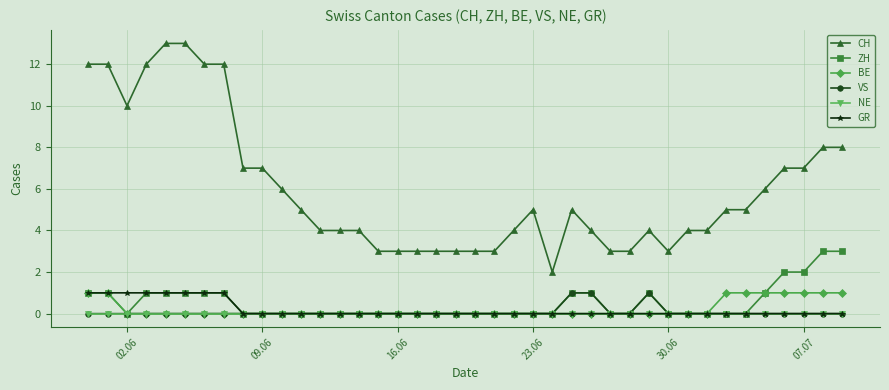

How many distinct data groups are displayed?

6